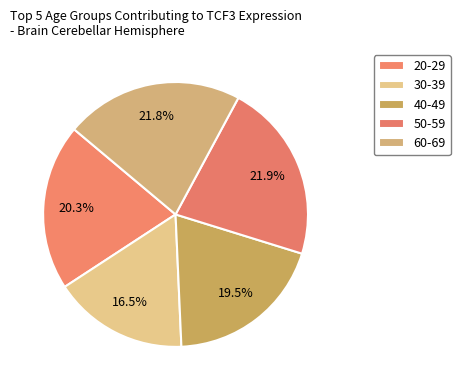

How many slices are in this pie chart?

5